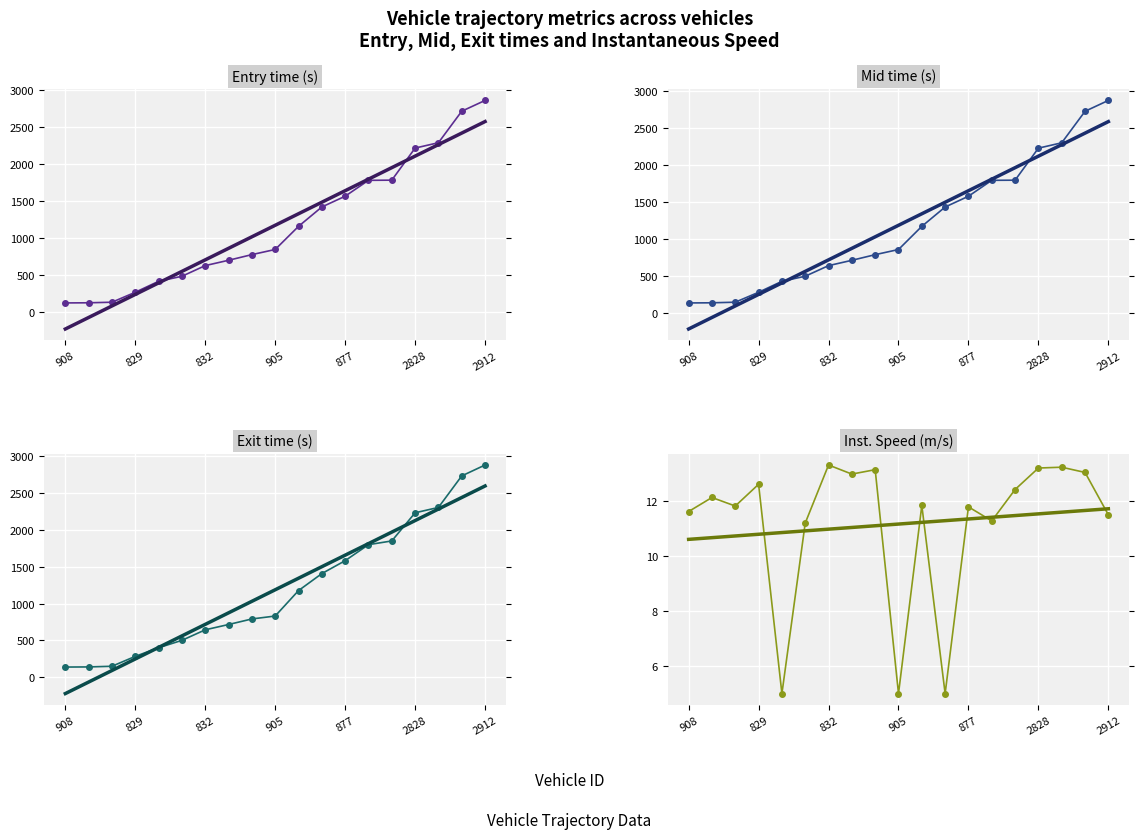

Between which two adjacent categories do exit and mid first intersect?

905 and 877